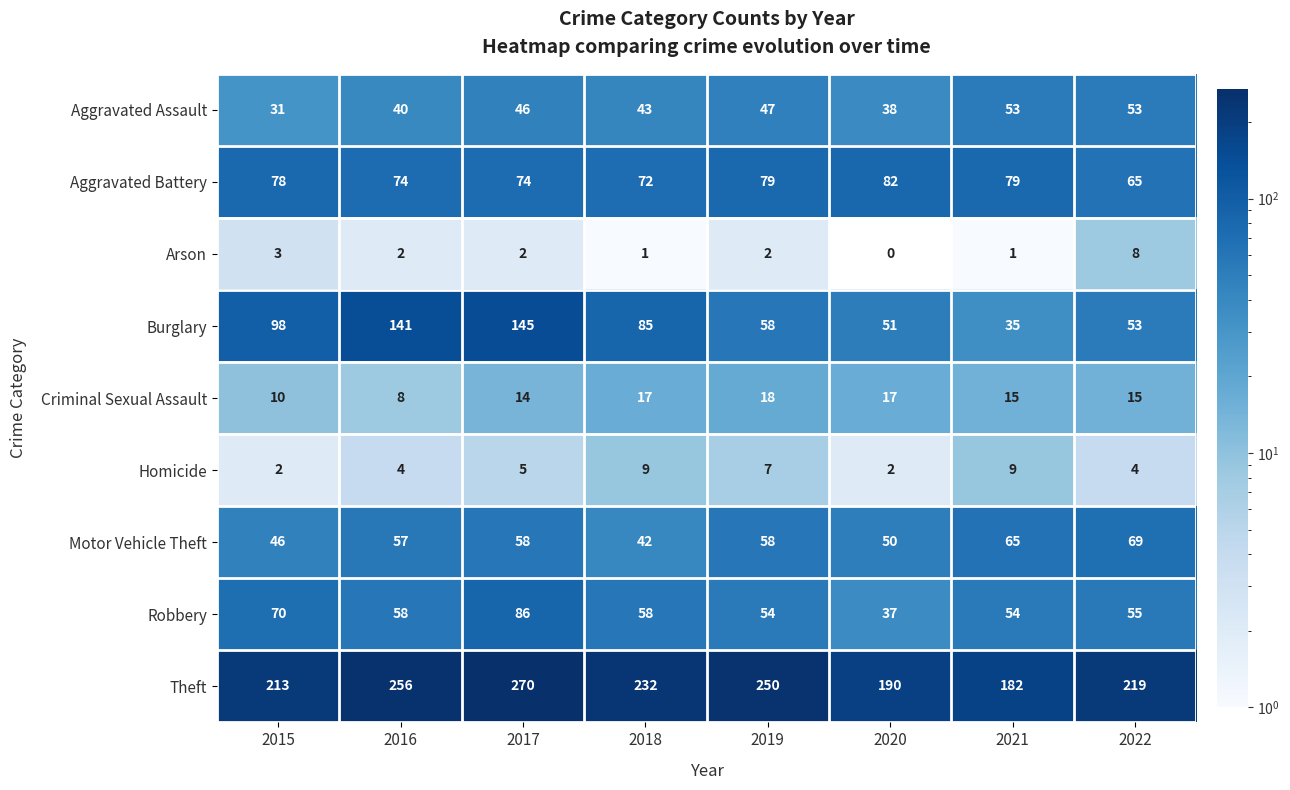

How many Criminal Sexual Assault values are between 14 and 17?

5